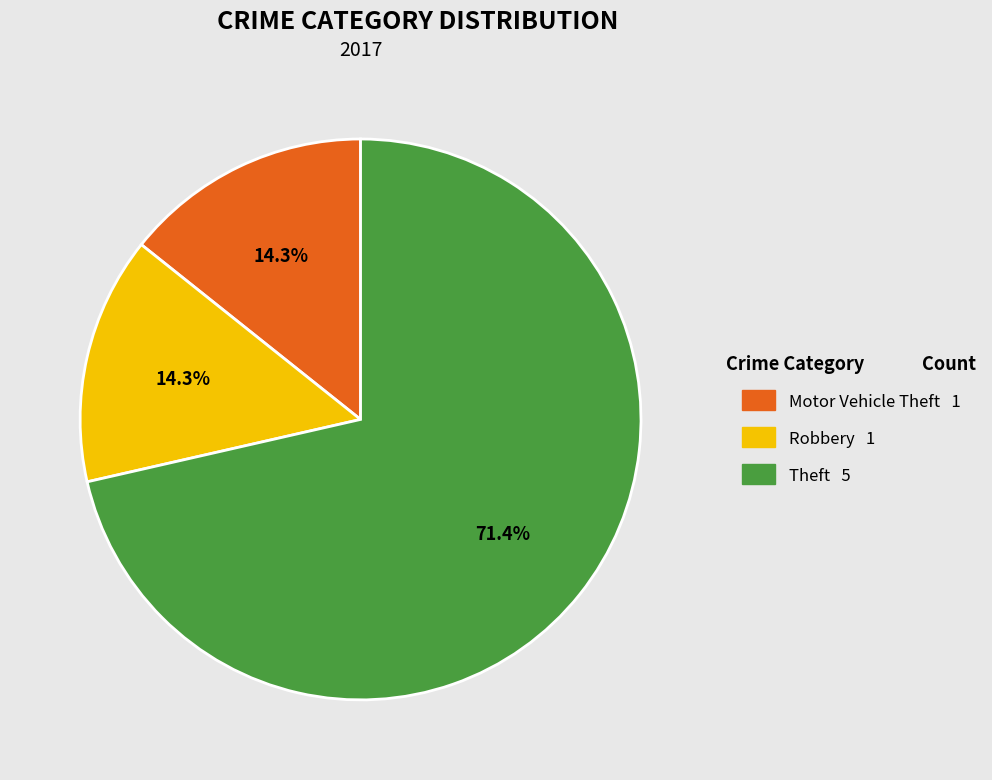

Is there any slice that represents more than half of the pie?

Yes